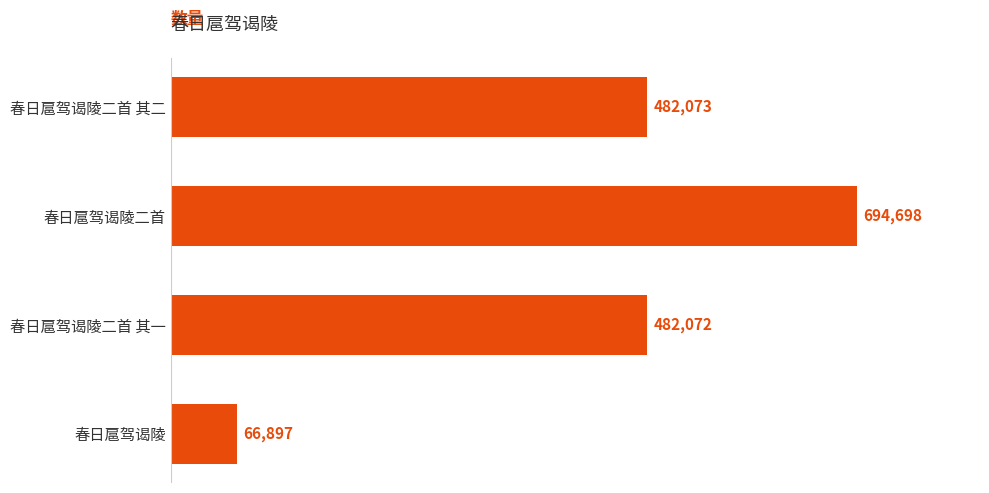

What position from the top is 春日扈驾谒陵二首?

2